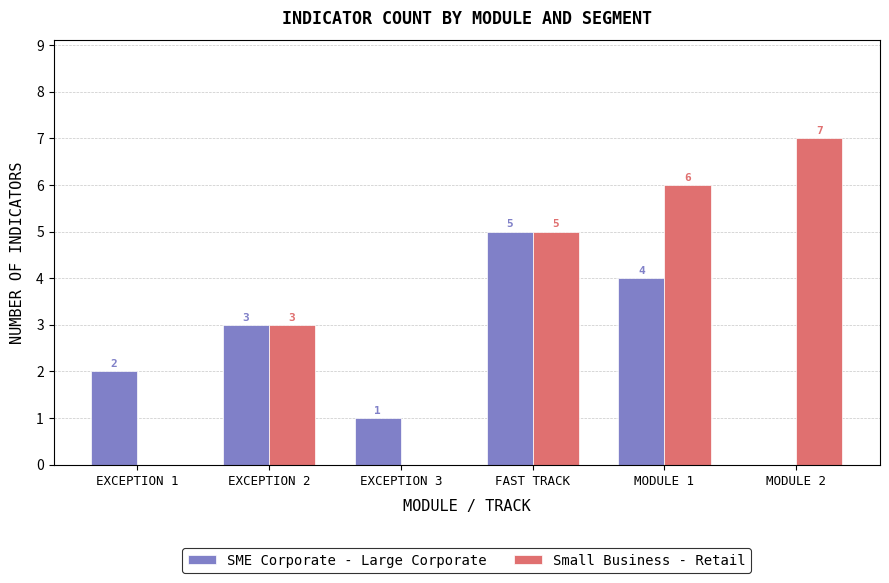

What is the sum of all SME Corporate - Large Corporate values?

15